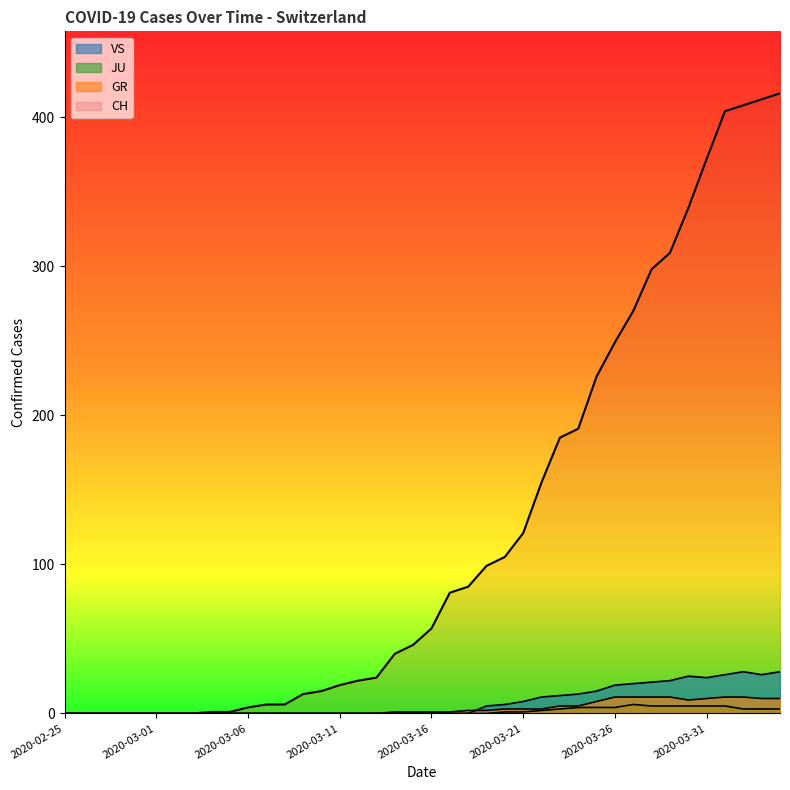

At which label does VS reach its peak?

2020-04-02